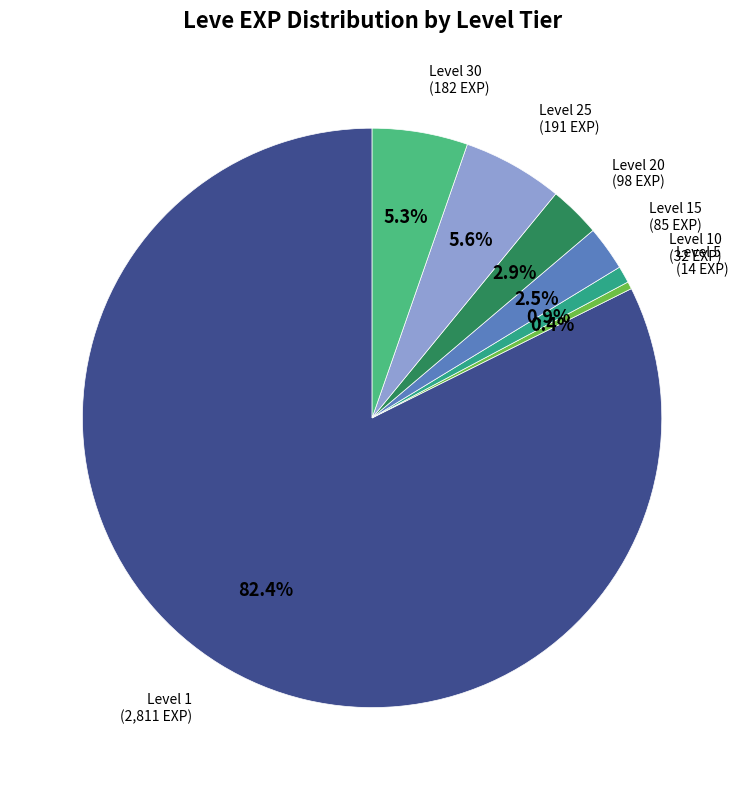

To the nearest percent, what is the average slice percentage?

14%